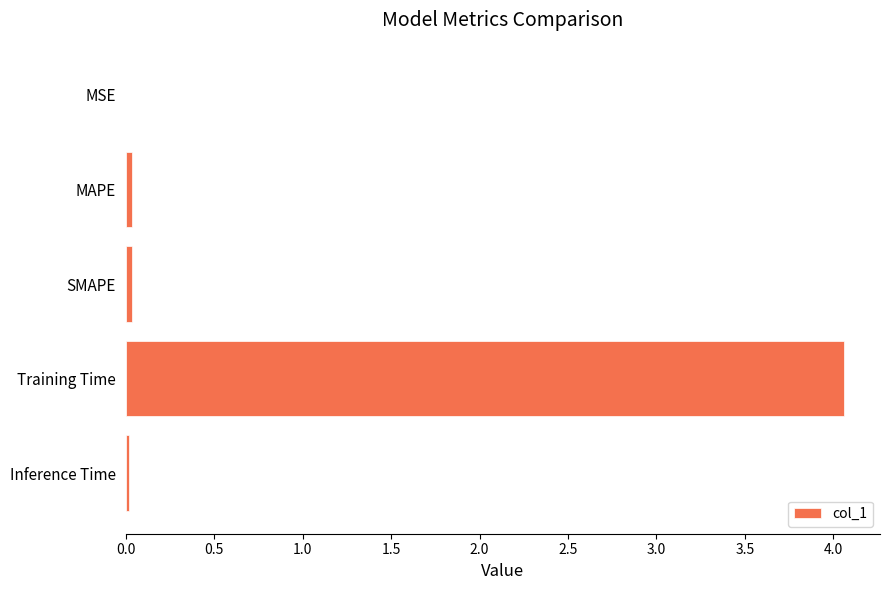

Which has a higher value, Inference Time or Training Time?

Training Time